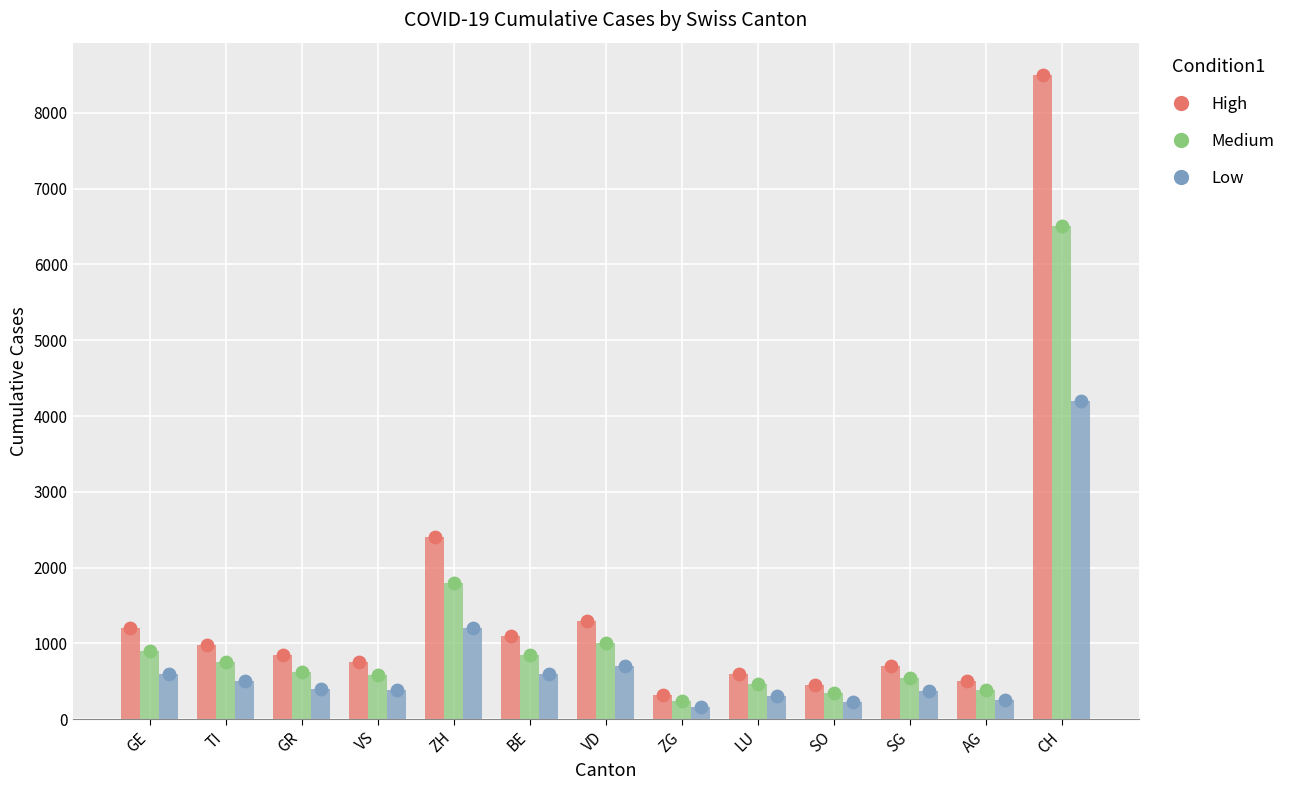

Which series has the largest Y range (max minus min)?

High